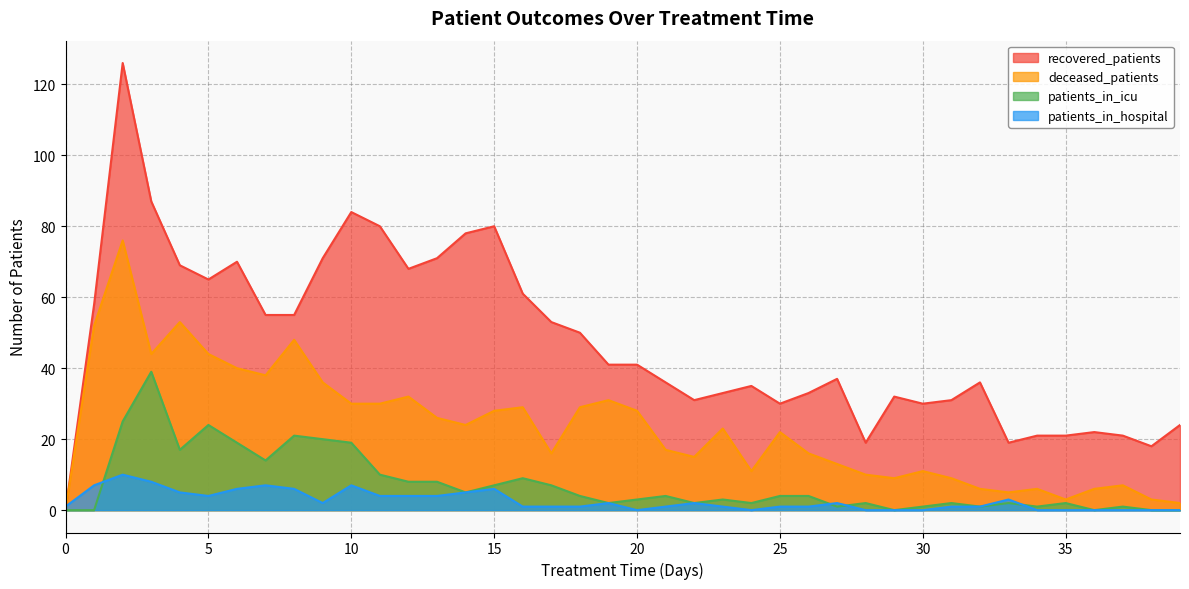

Where is the first local maximum for deceased_patients?

2